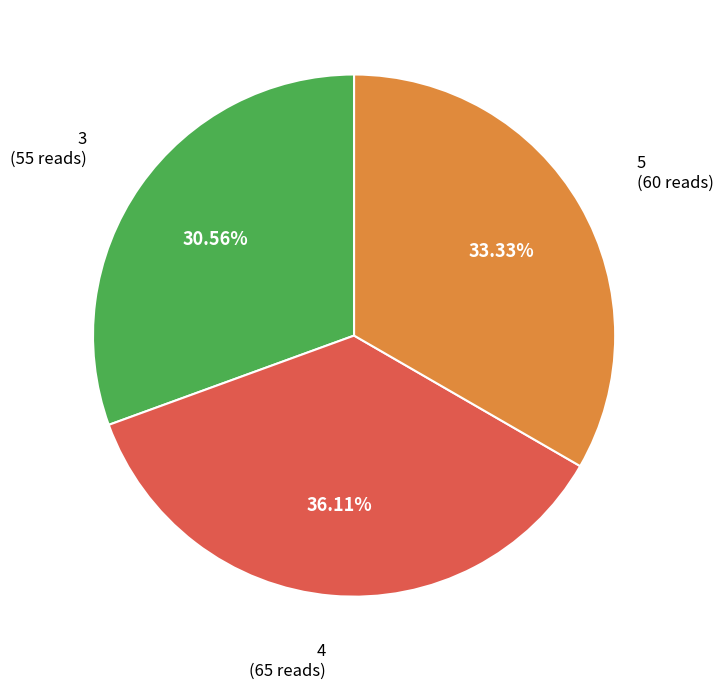

Is there any slice that represents more than half of the pie?

No